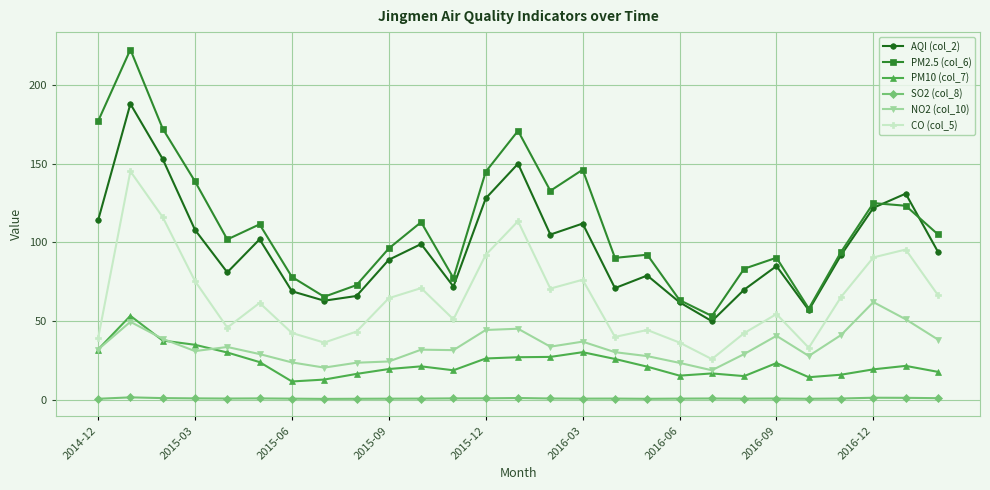

Which series has the largest range (max minus min)?

PM2.5 (col_6)